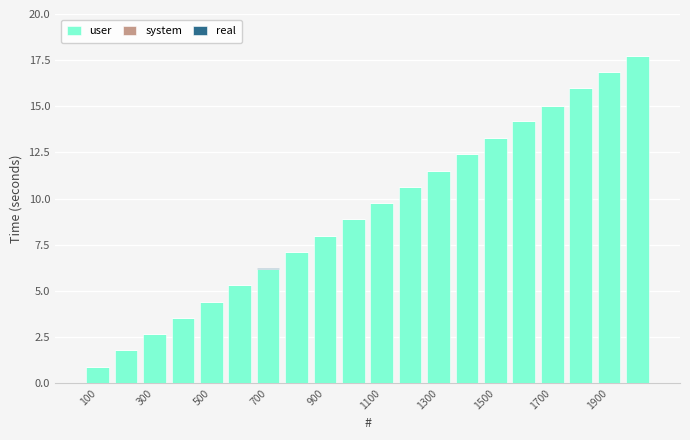

What are all the series names shown in the legend?

user, system, real